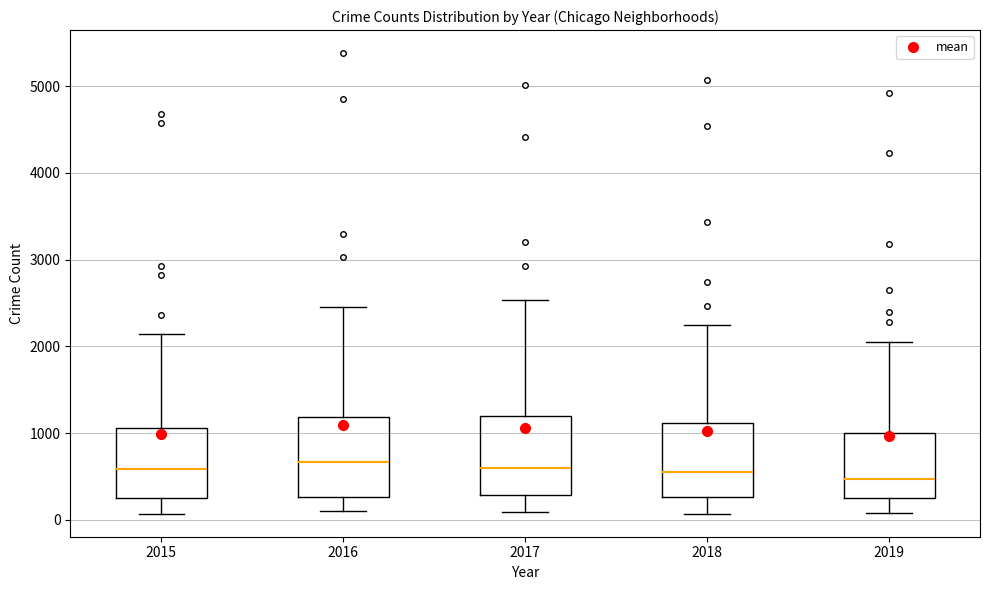

Reading left to right, transcribe this box plot: for each box, give where its median line is, the range the box spans, and where its two whiskers end, as read against the y-axis. The values are not printed on the chart, so give them approximately, as read against the axis.

2015: median 600, box 300 to 1100, whiskers 100 to 2100
2016: median 700, box 300 to 1200, whiskers 100 to 2400
2017: median 600, box 300 to 1200, whiskers 100 to 2500
2018: median 500, box 300 to 1100, whiskers 100 to 2200
2019: median 500, box 300 to 1000, whiskers 100 to 2100